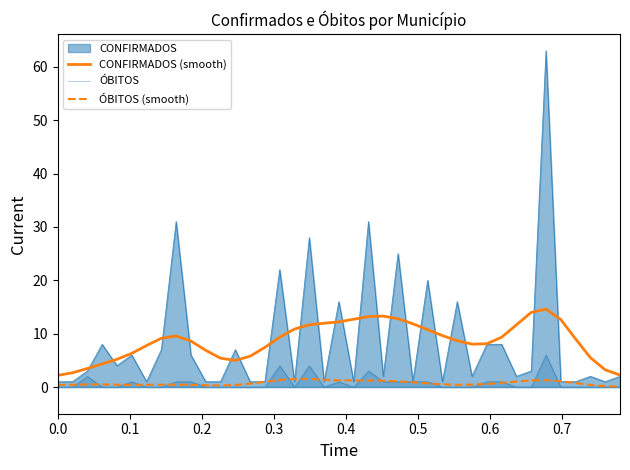

How many lines are shown in the chart?

4